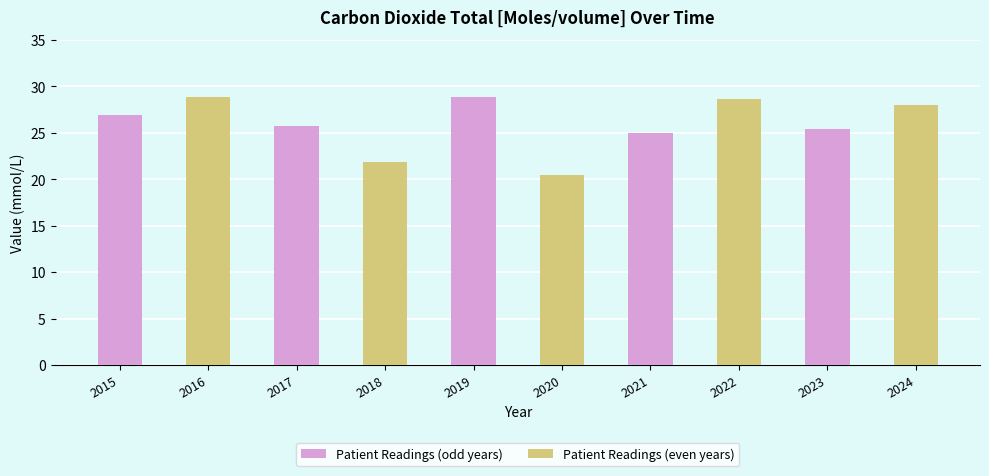

What is the difference between the highest and lowest values at 2017?

3.9